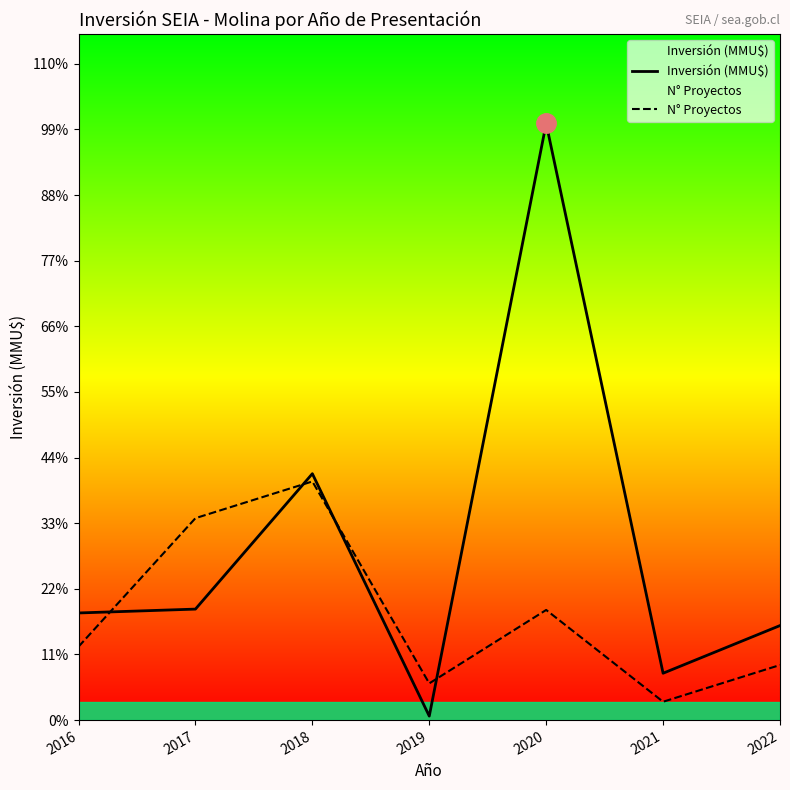

How many times do N° Proyectos and Inversión (MMU$) cross each other?

4